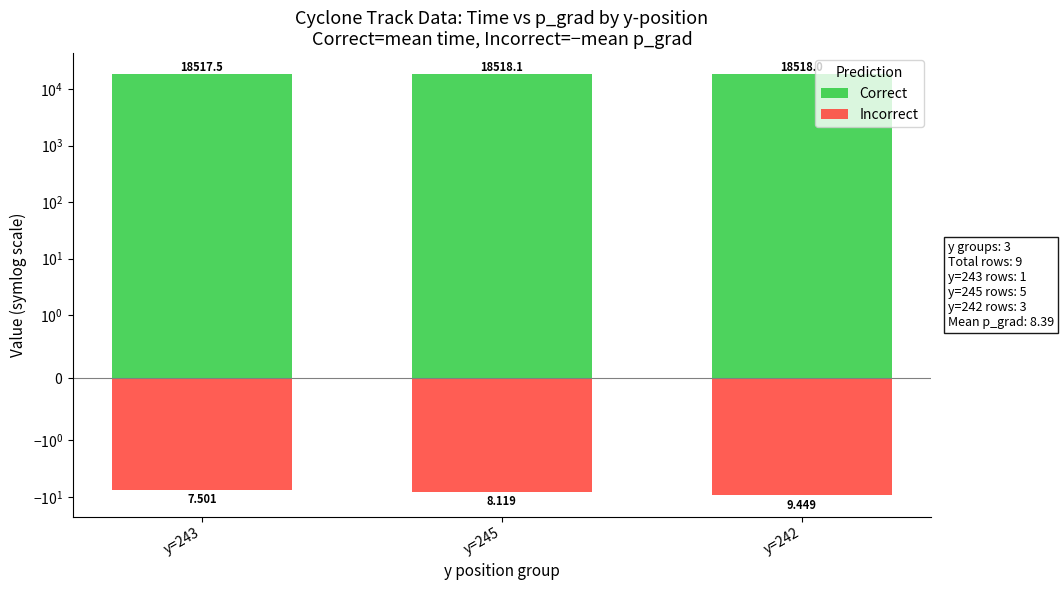

What is the difference between the highest and lowest values at y=243?

18525.0